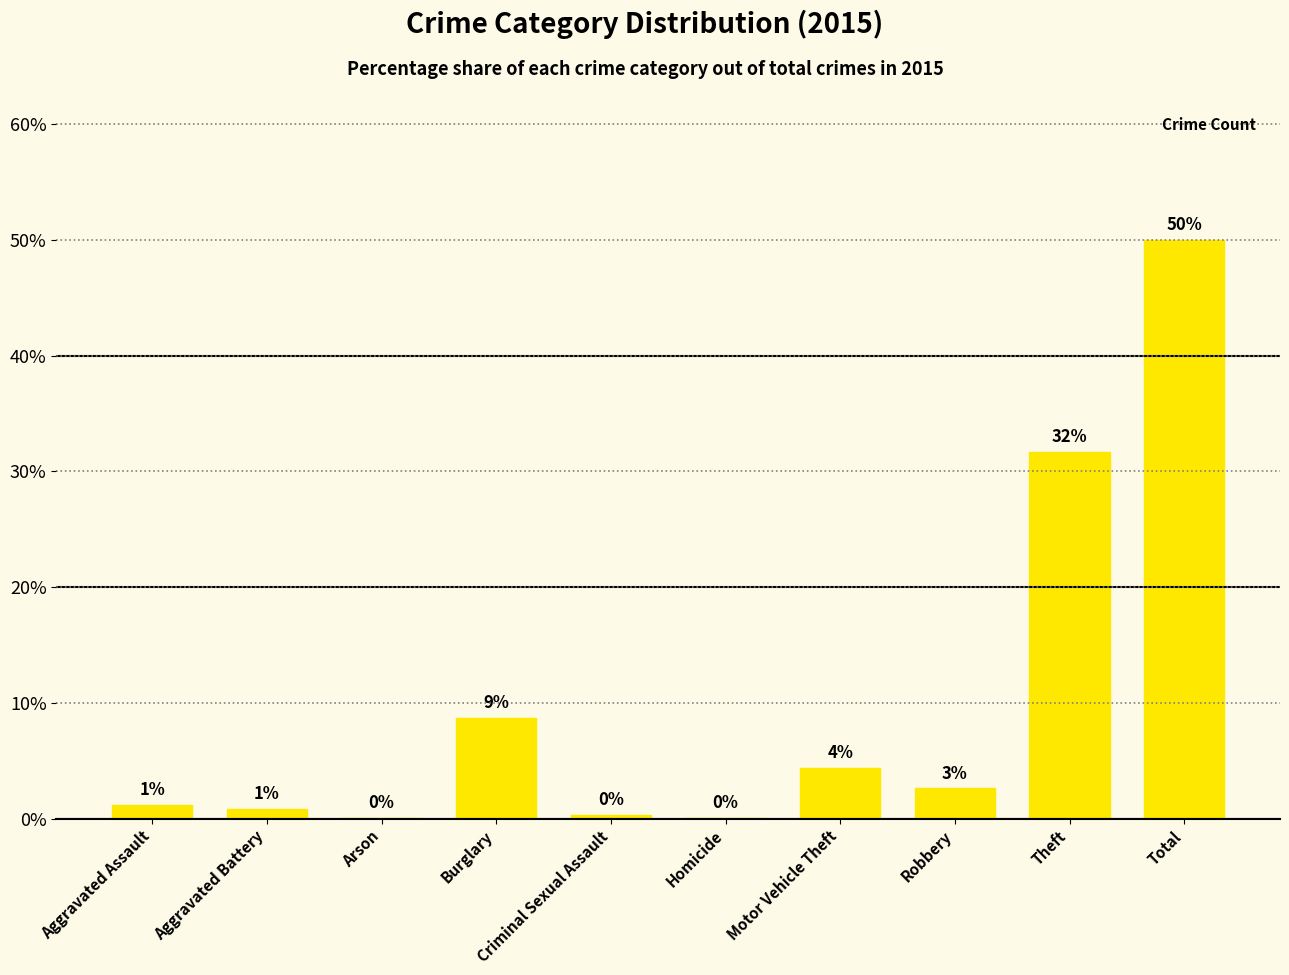

List the labels in order of value, smallest first.

Arson, Homicide, Criminal Sexual Assault, Aggravated Battery, Aggravated Assault, Robbery, Motor Vehicle Theft, Burglary, Theft, Total